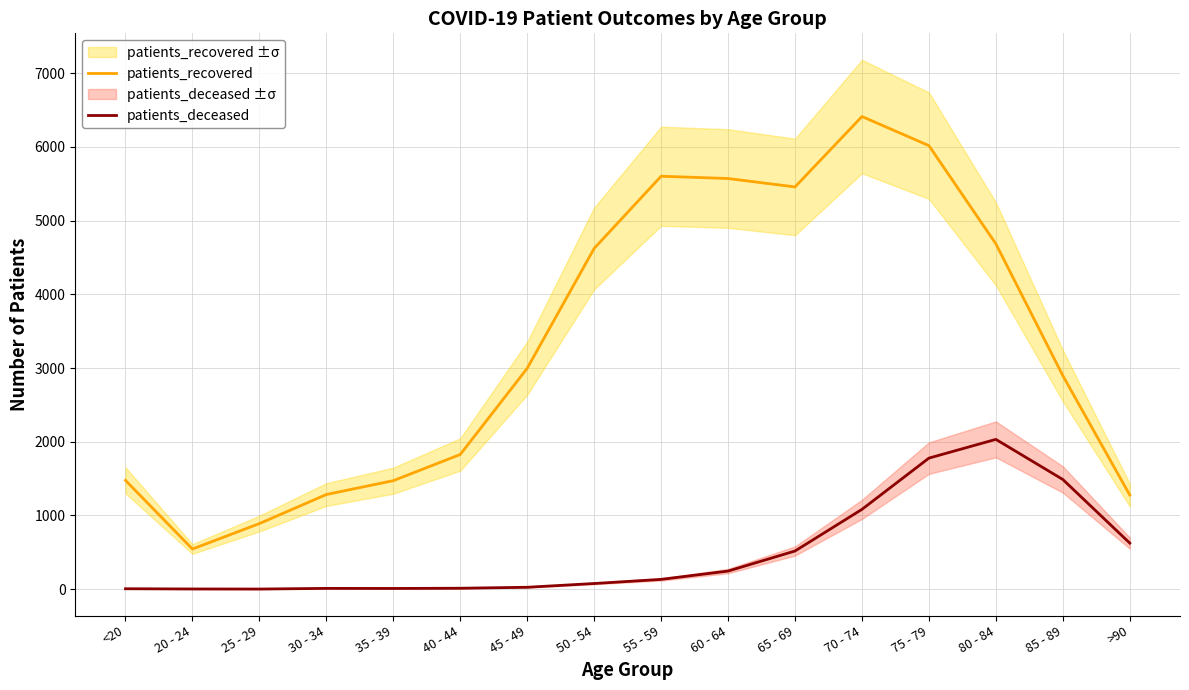

What position from the left is <20?

1